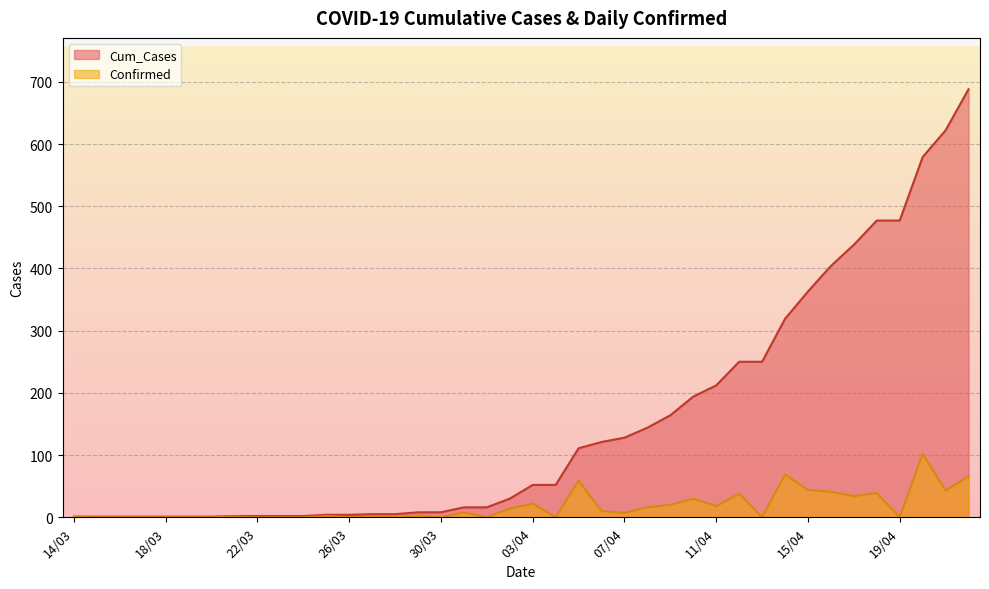

Reading left to right, list all the values displayed in this chart.

Cum_Cases: 14/03=1	15/03=1	16/03=1	17/03=1	18/03=1	19/03=1	20/03=1	21/03=2	22/03=2	23/03=2	24/03=2	25/03=4	26/03=4	27/03=5	28/03=5	29/03=8	30/03=8	31/03=16	01/04=16	02/04=30	03/04=52	04/04=52	05/04=111	06/04=121	07/04=128	08/04=144	09/04=164	10/04=194	11/04=212	12/04=250	13/04=250	14/04=319	15/04=363	16/04=404	17/04=438	18/04=477	19/04=477	20/04=579	21/04=622	22/04=688
Confirmed: 14/03=1	15/03=0	16/03=0	17/03=0	18/03=0	19/03=0	20/03=0	21/03=1	22/03=0	23/03=0	24/03=0	25/03=2	26/03=0	27/03=1	28/03=0	29/03=3	30/03=0	31/03=8	01/04=0	02/04=14	03/04=22	04/04=0	05/04=59	06/04=10	07/04=7	08/04=16	09/04=20	10/04=30	11/04=18	12/04=38	13/04=0	14/04=69	15/04=44	16/04=41	17/04=34	18/04=39	19/04=0	20/04=102	21/04=43	22/04=66